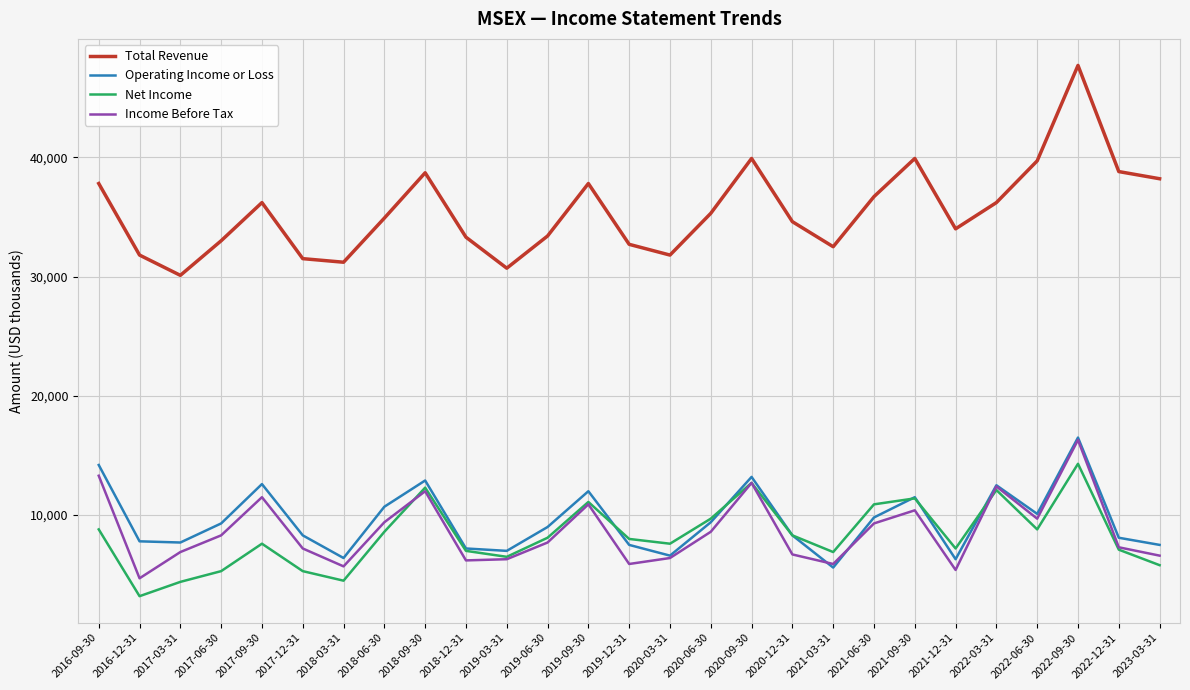

What is the minimum value shown in the chart?

3200